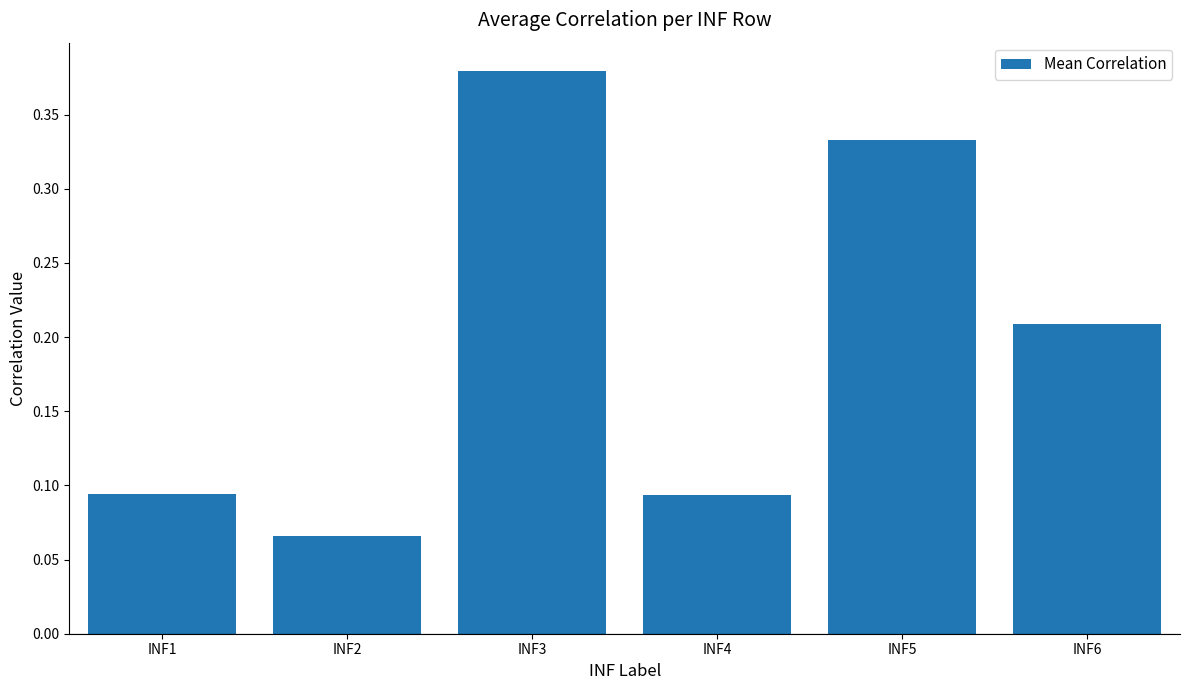

What is the sum of all values?

1.2